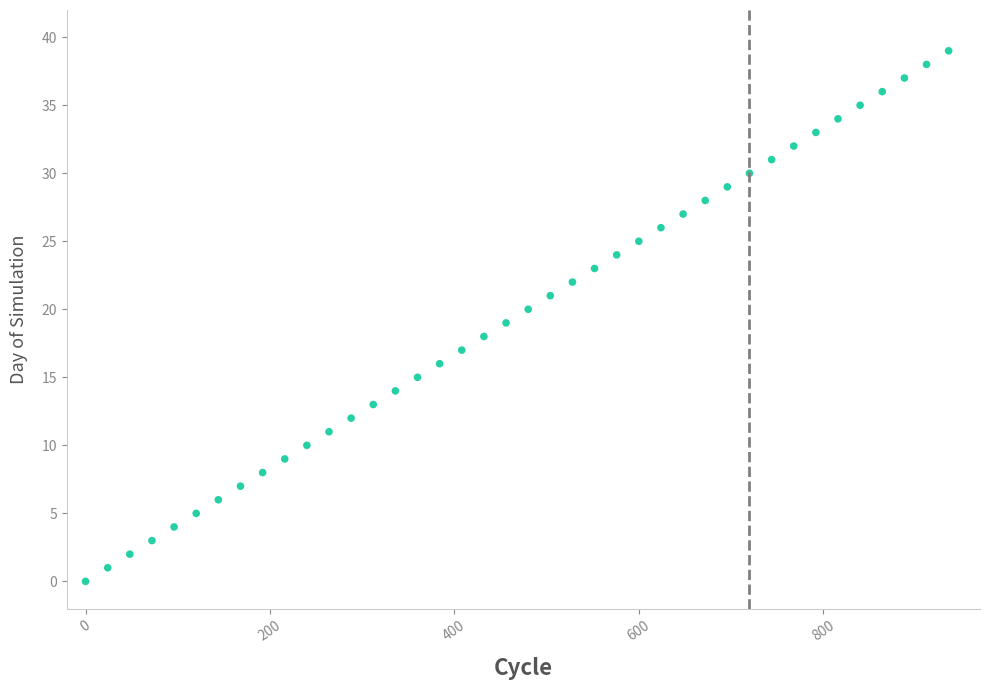

What is the range of Y values (max minus min)?

39